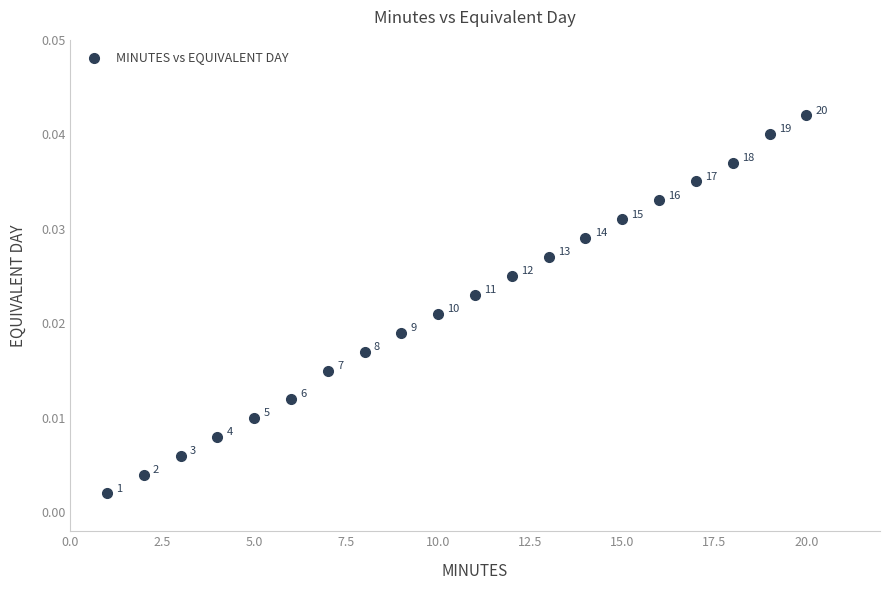

What is the range of X values (max minus min)?

19.0